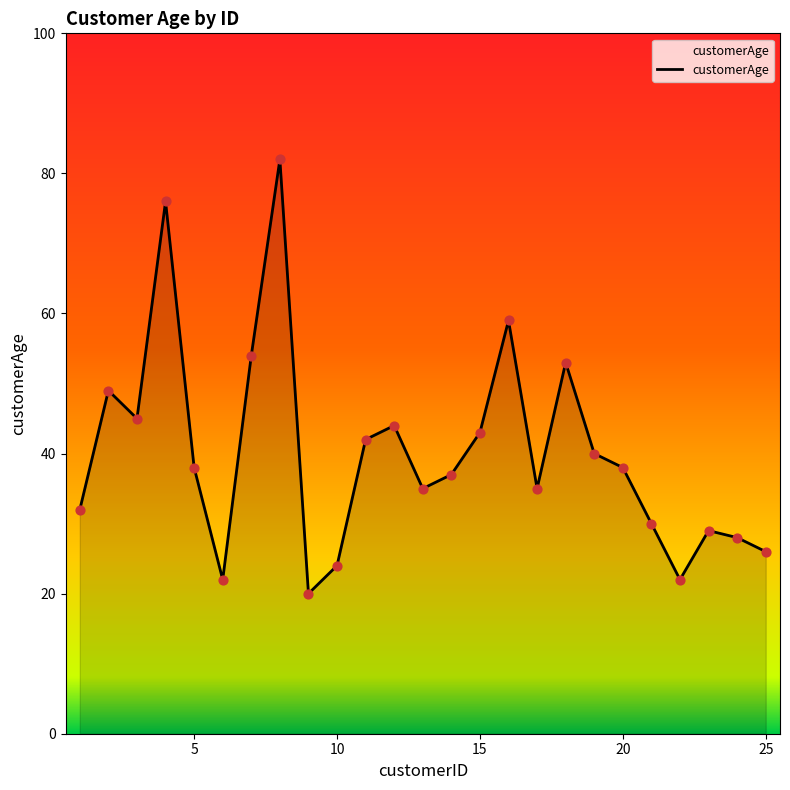

What is the difference between the maximum and minimum values?

62